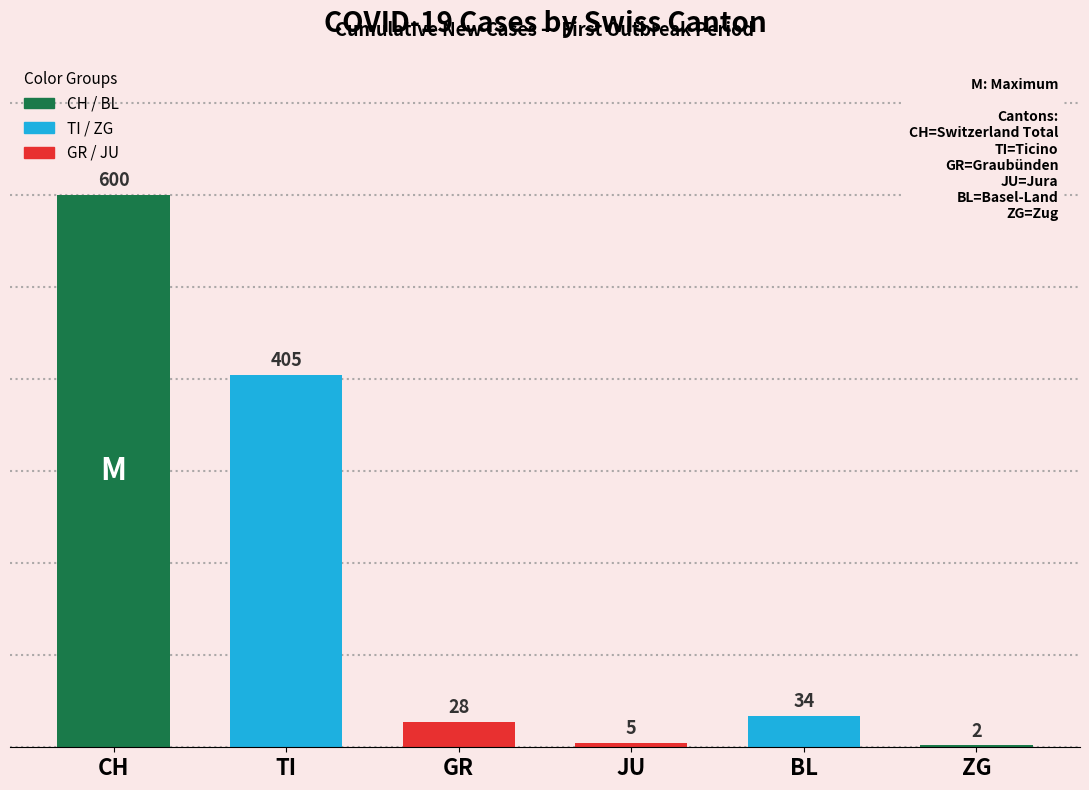

The value at JU is 5. True or false?

True